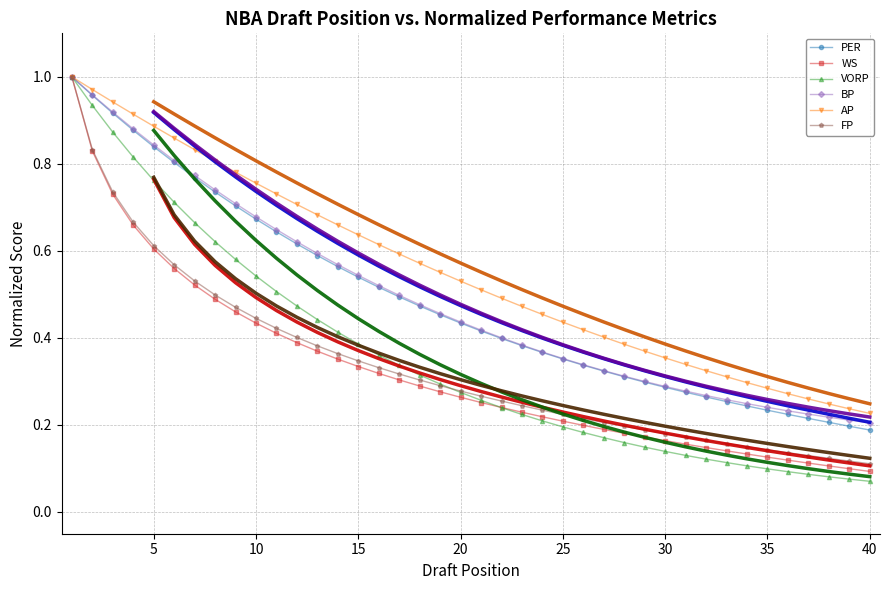

What is the difference between the second highest and second lowest values in the AP series?

0.7